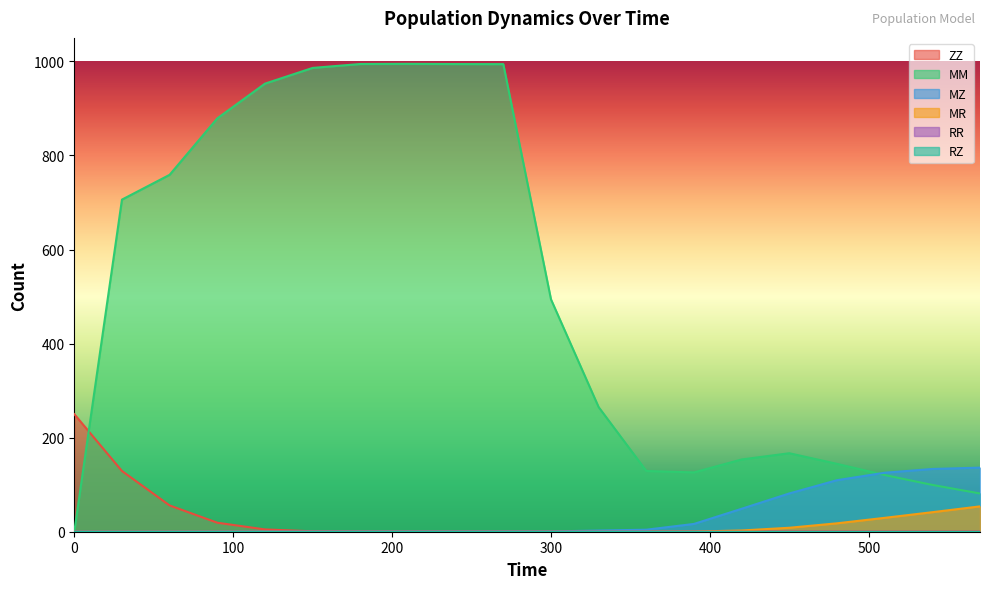

True or false: MR has a value of 0.0 at 300.

True